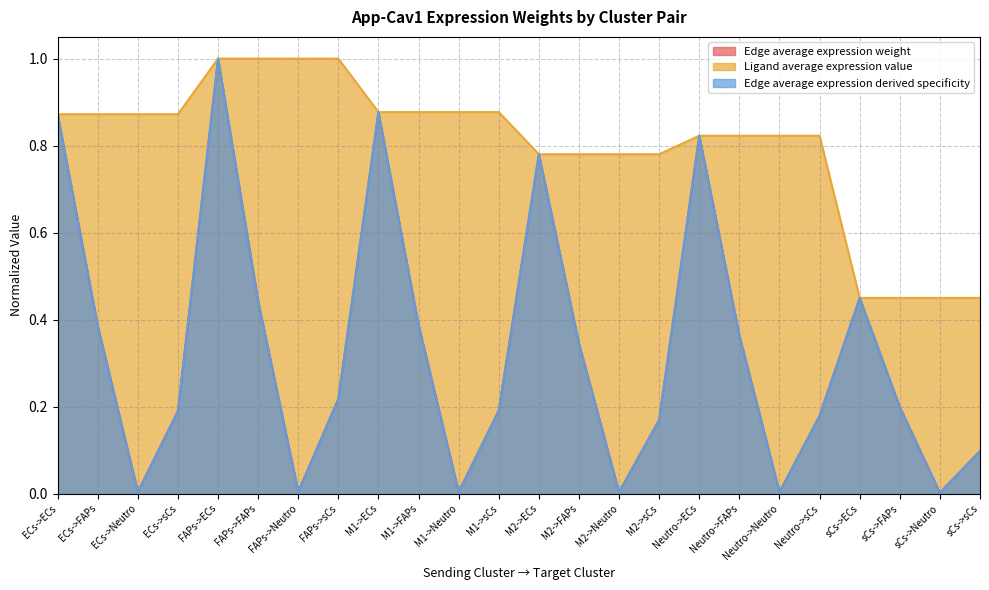

At which category is the sum across all series the highest?

FAPs->ECs